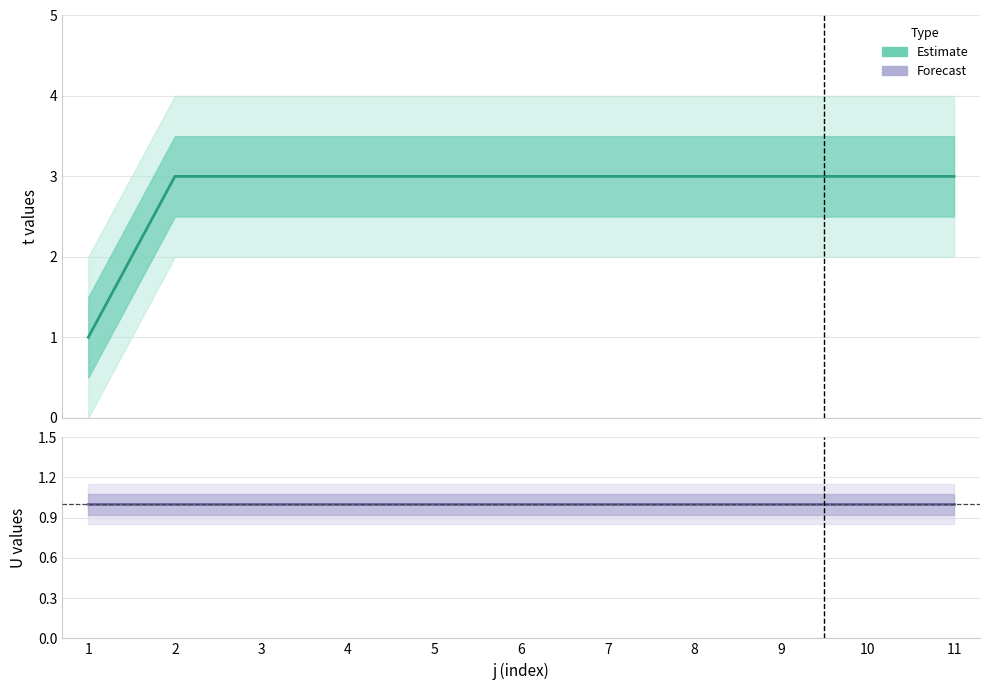

Which category has the lowest value across all series?

1